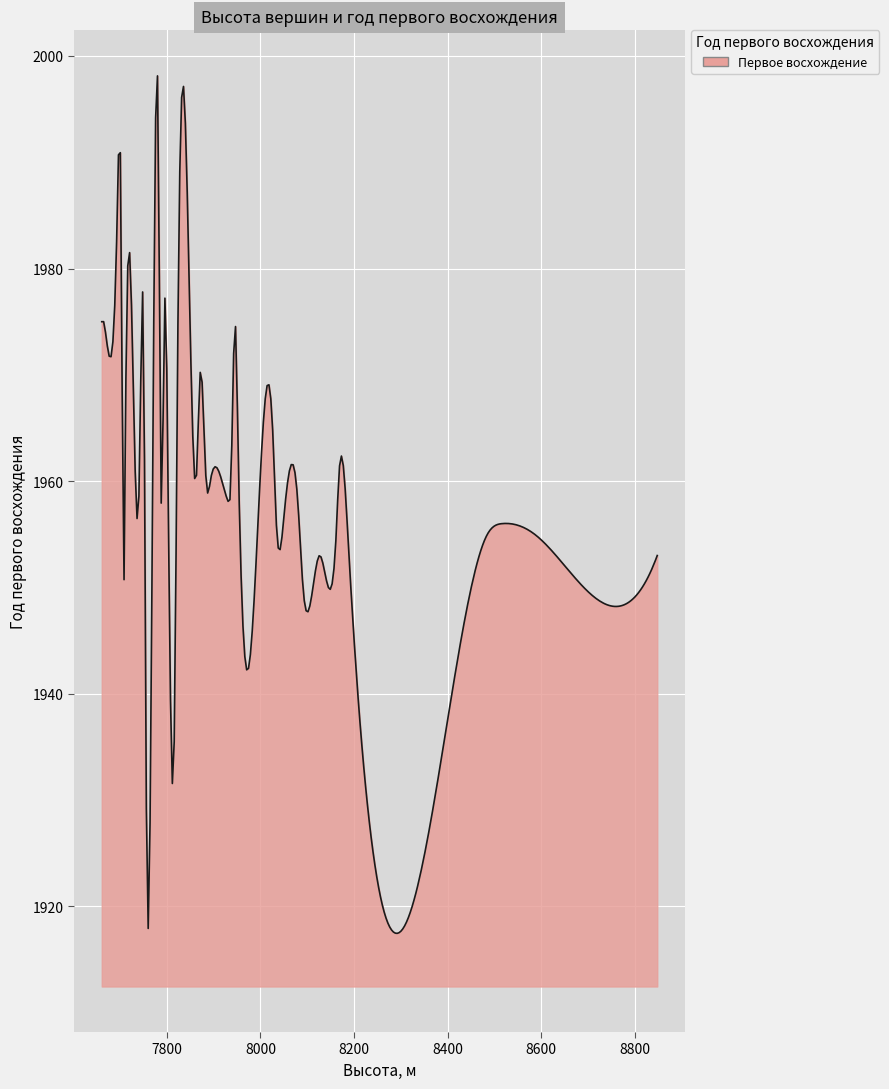

What is the difference between the maximum and minimum values?

80.7